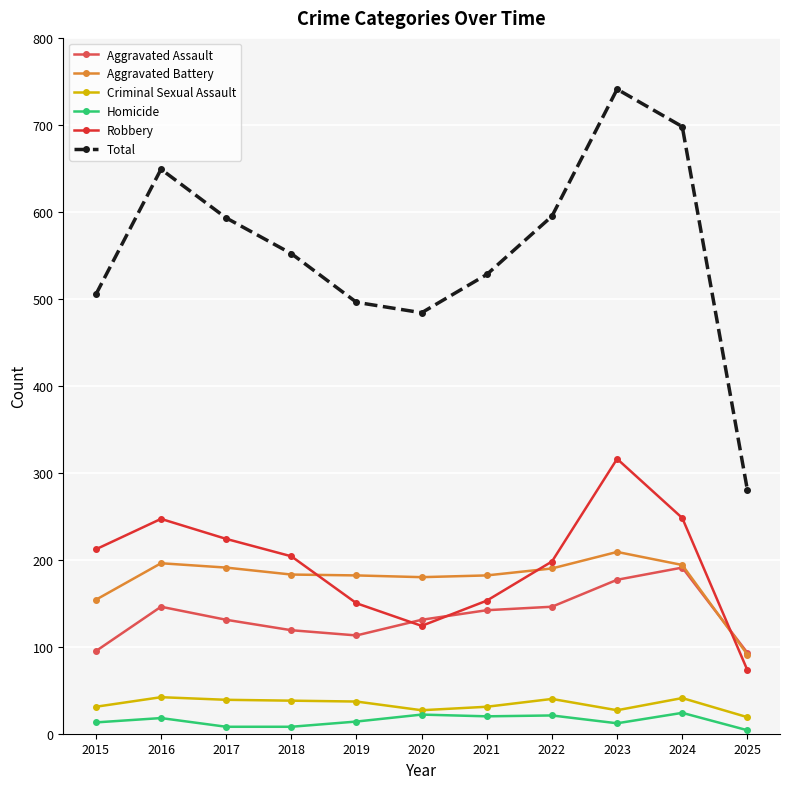

At which label does Aggravated Assault first exceed 131?

2016